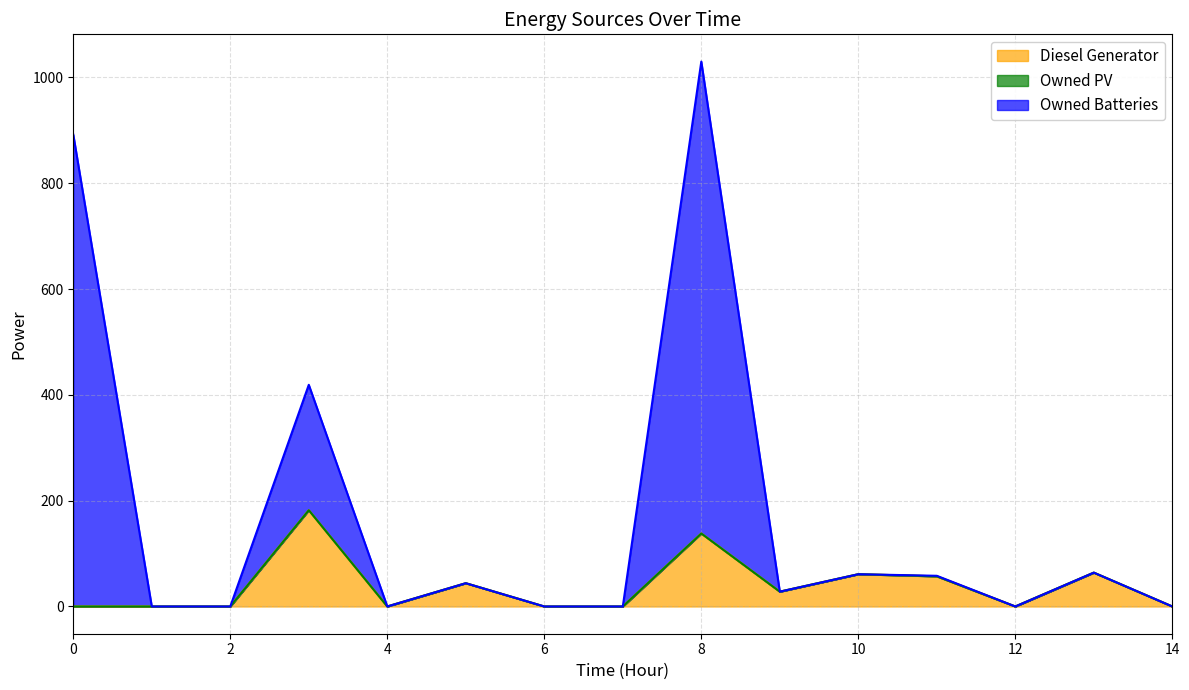

How many values in the Owned Batteries series are below 28?

7